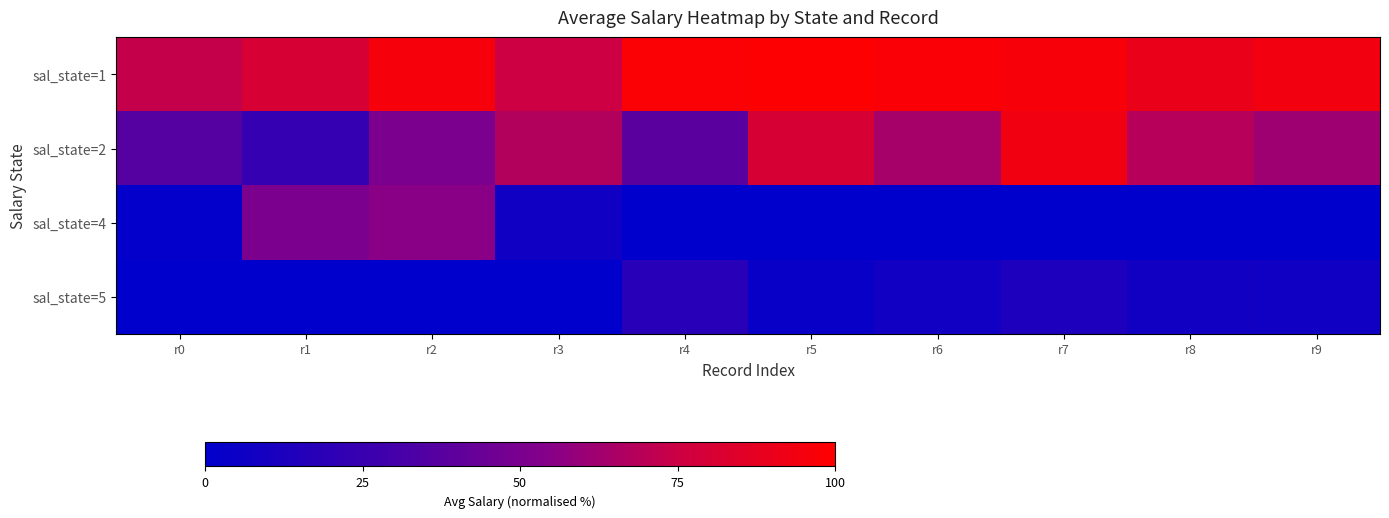

Rank the series by their maximum value, from lowest to highest.

sal_state=5, sal_state=4, sal_state=2, sal_state=1